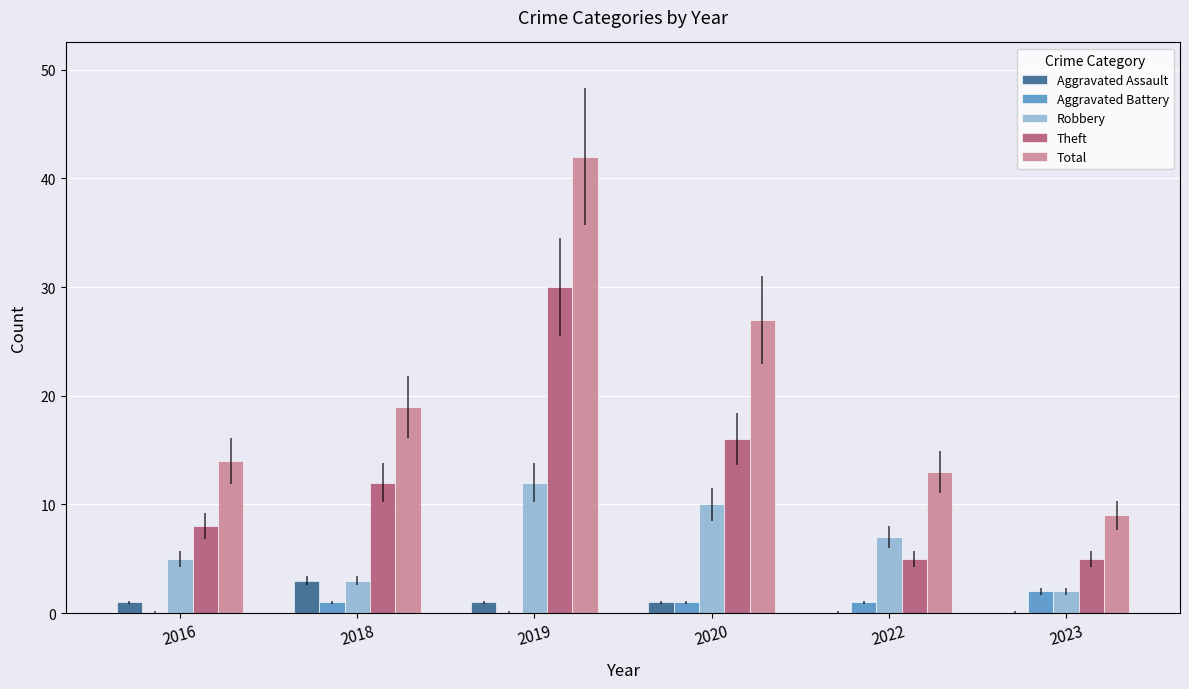

Is it true that Theft equals 30 at 2019?

True